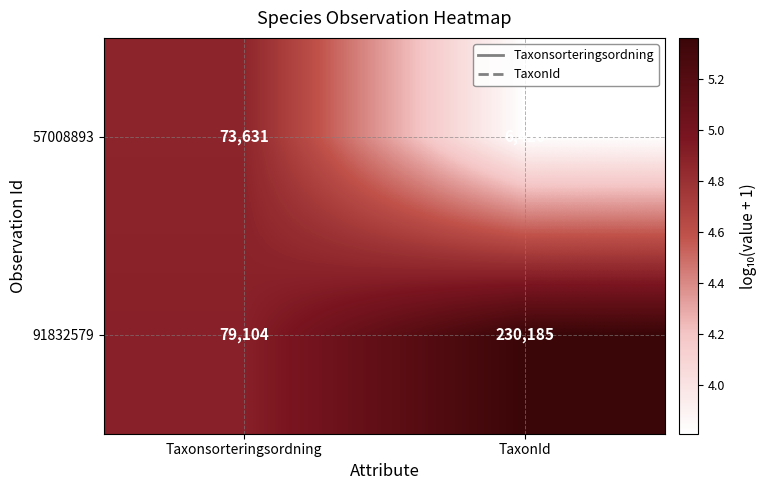

Rank the series by their maximum value, from lowest to highest.

57008893, 91832579